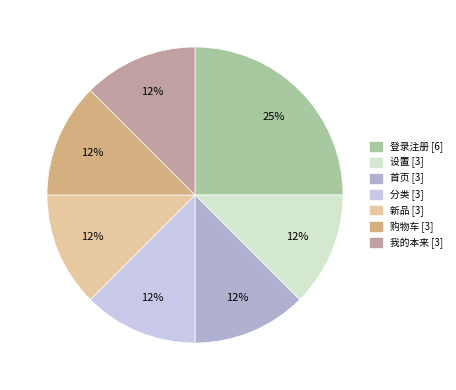

Which category has the biggest portion of the pie?

登录注册